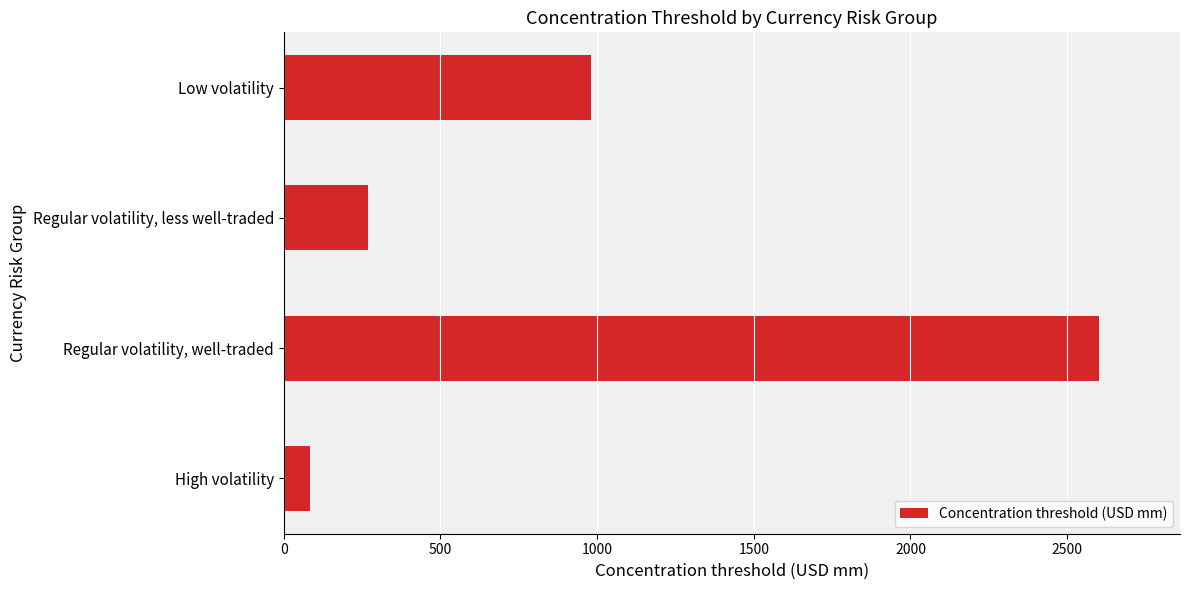

How many distinct data groups are displayed?

1